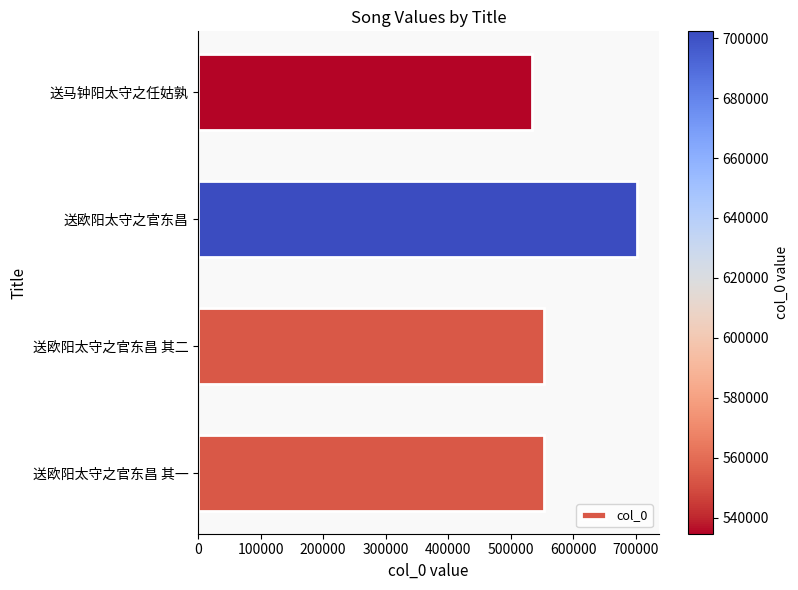

The value at 送欧阳太守之官东昌 is 702276. True or false?

True